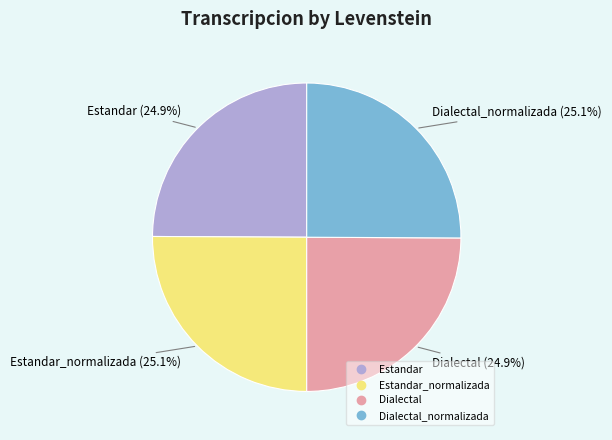

Does any single category account for the majority?

No